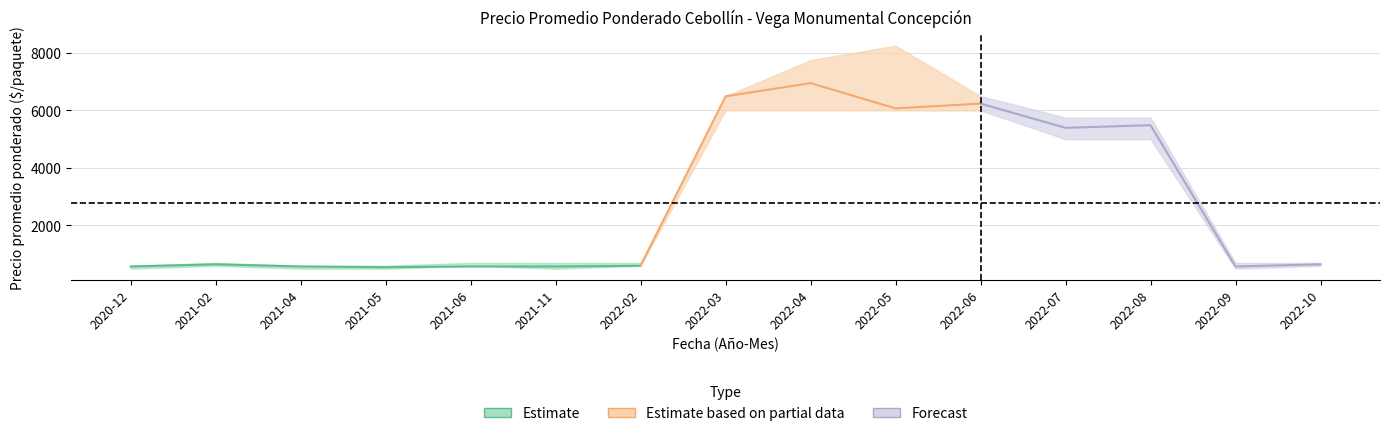

At how many categories does at least one series exceed 4519?

6